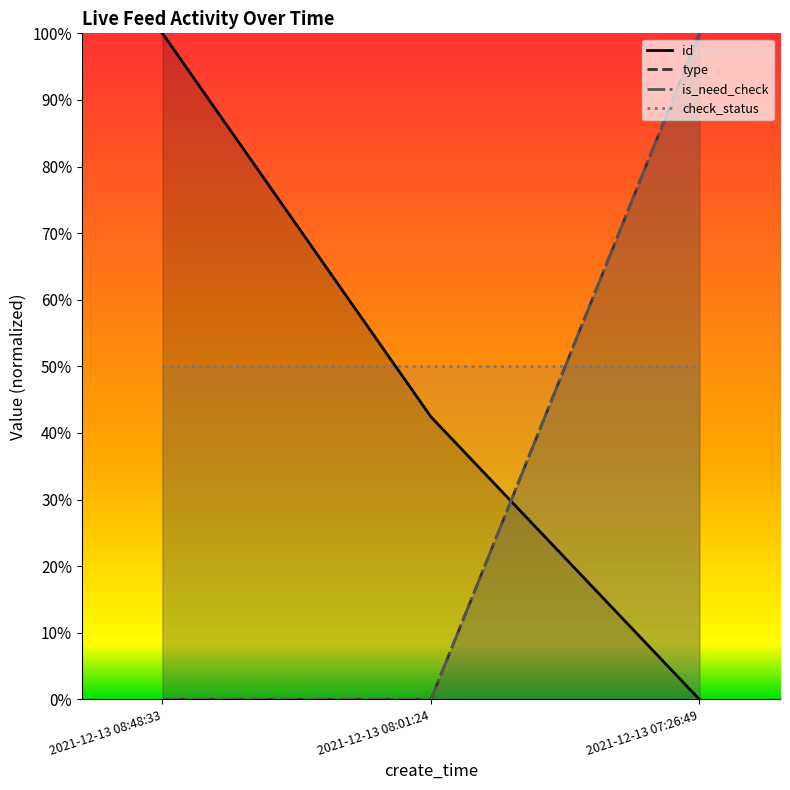

At how many categories does at least one series exceed 0?

3